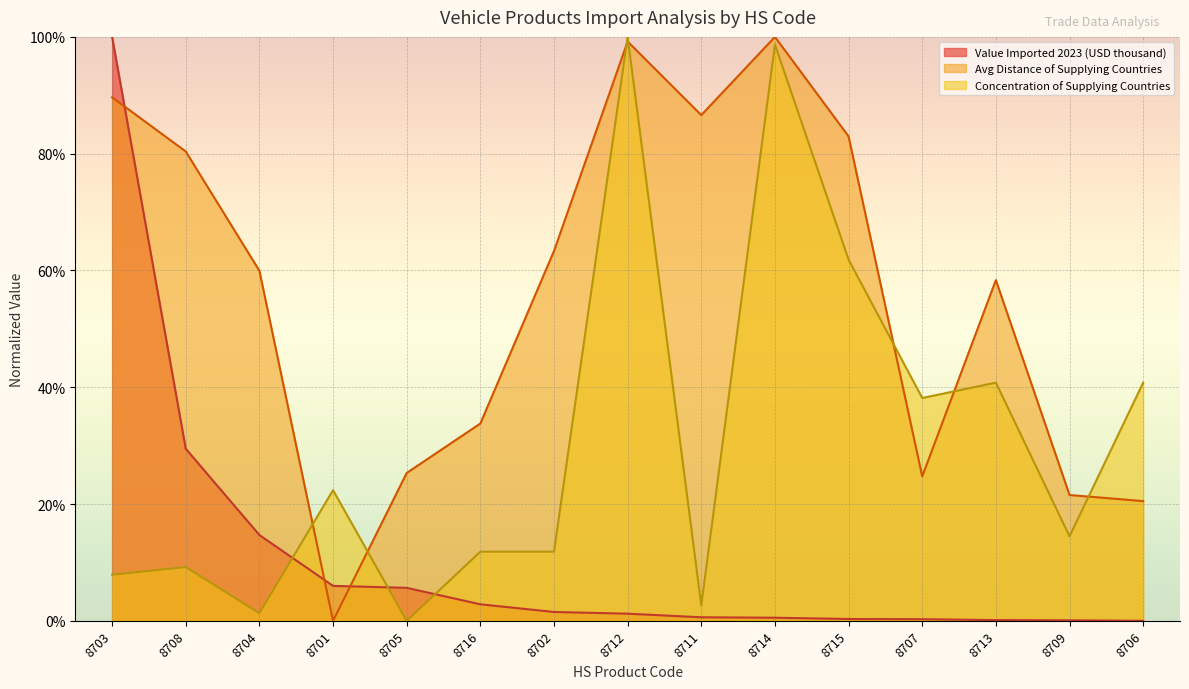

What is the average value of the Value Imported 2023 (USD thousand) series?

0.1